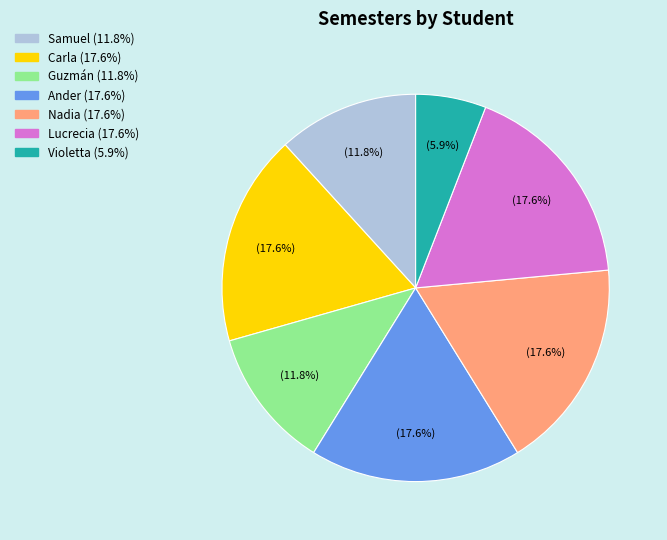

To the nearest percent, what is the difference between the largest and smallest slice percentages?

12%